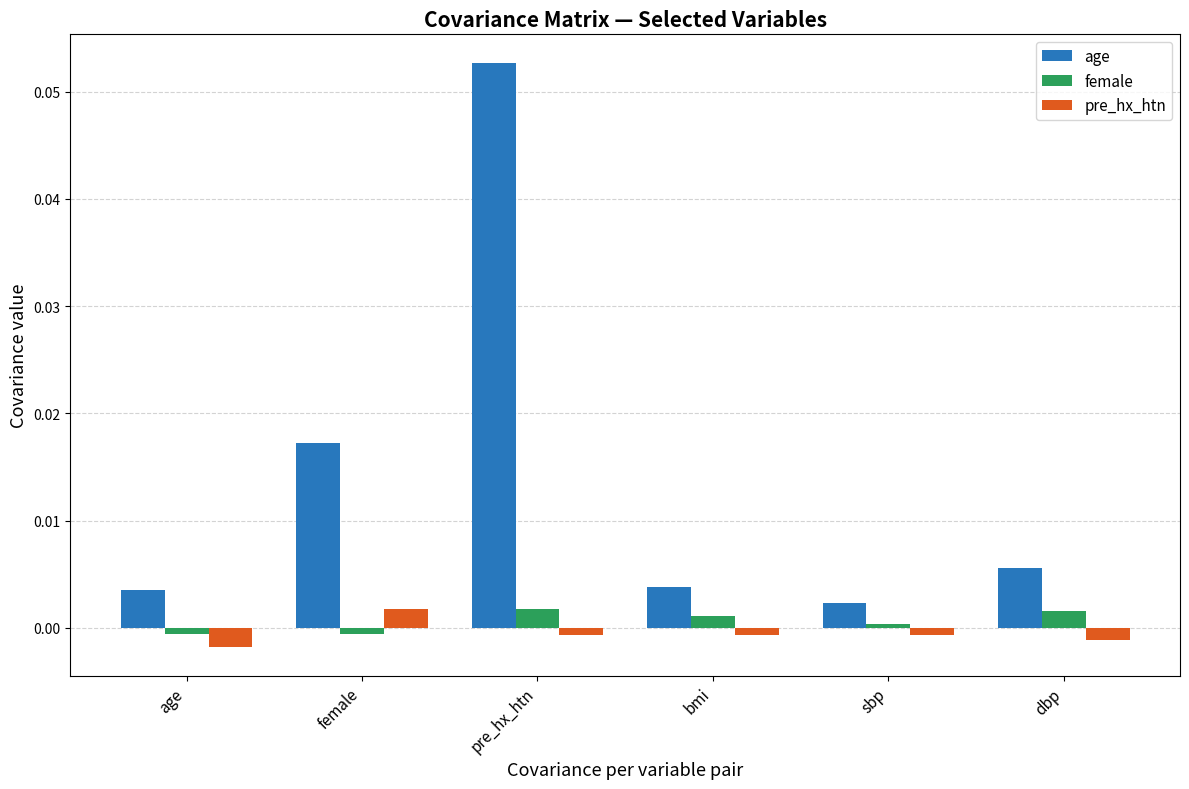

Which series has the widest spread of values?

age